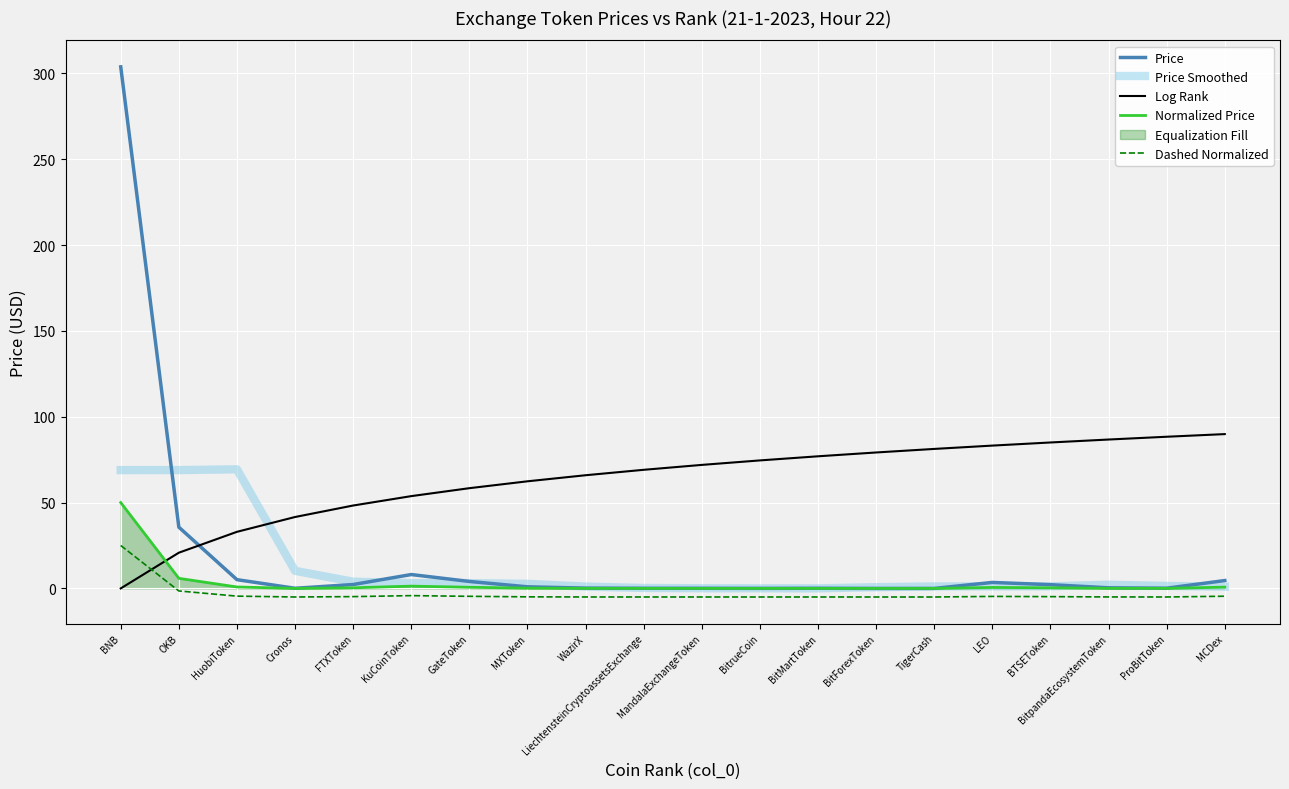

What is the average value of the Normalized Price series?

3.1